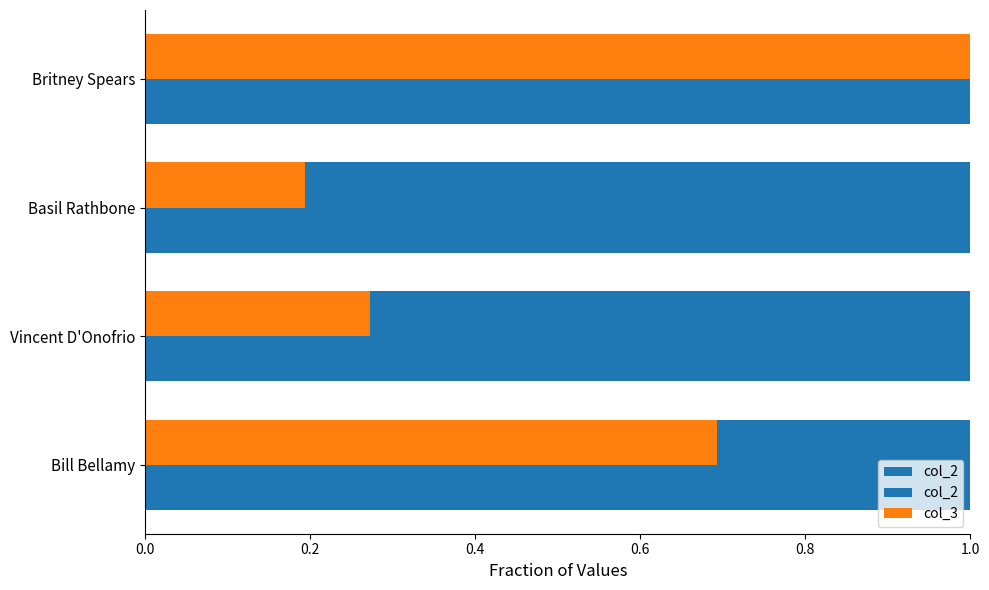

What is the value of the col_3 bar at the 3rd from the left?

0.2